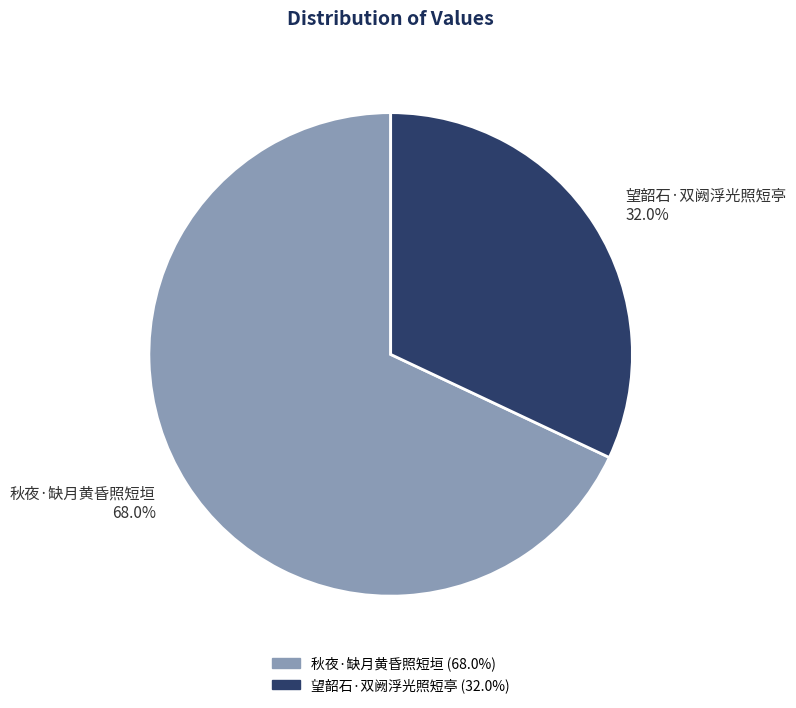

Which category has the smallest portion of the pie?

望韶石·双阙浮光照短亭